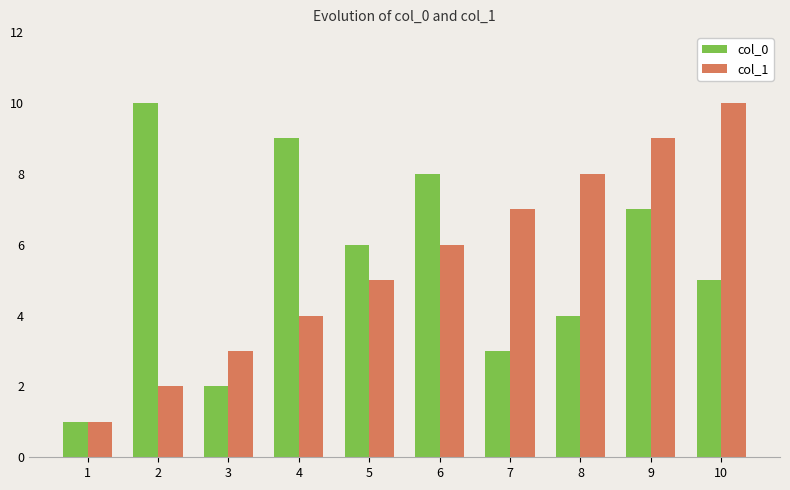

What is the sum of the col_0 values at 1 and 6?

9